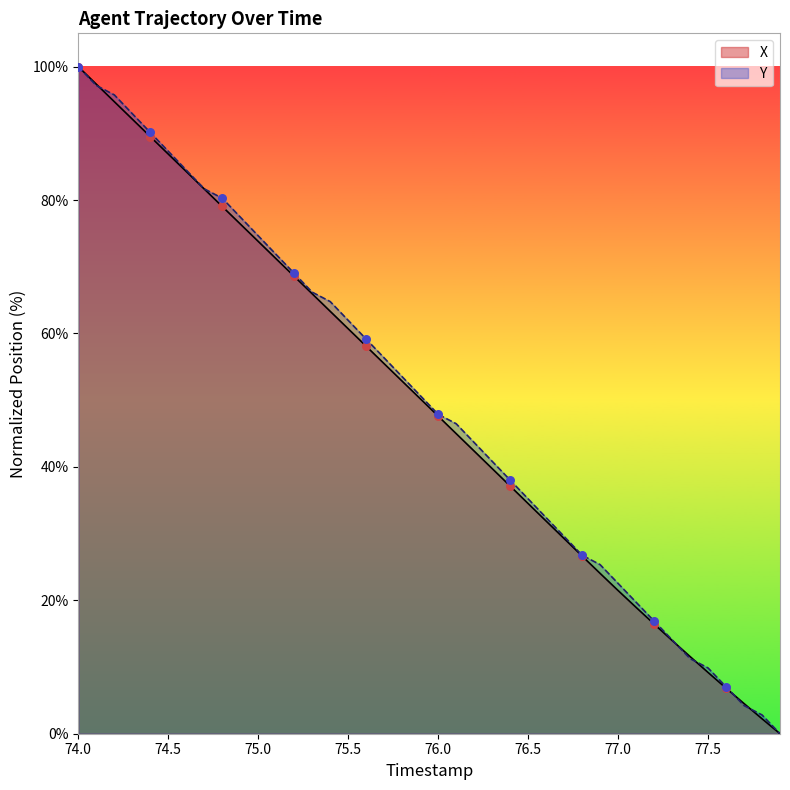

Which series reaches the minimum Y coordinate?

X